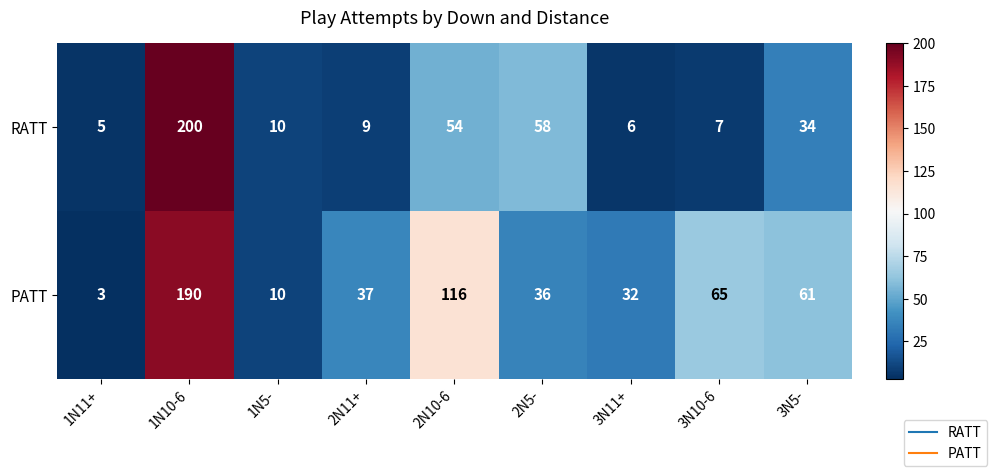

Where does the RATT series first go above 10?

1N10-6